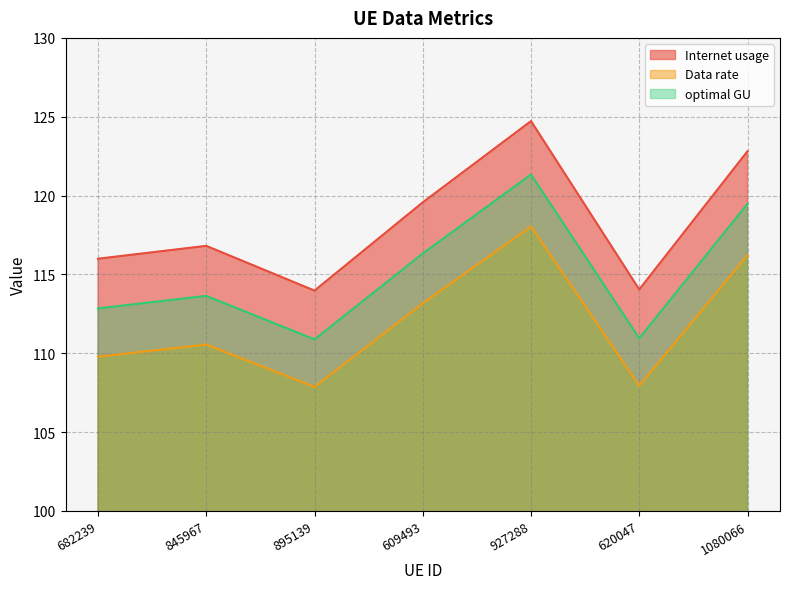

Is it true that Data rate equals 107.9 at 895139?

True